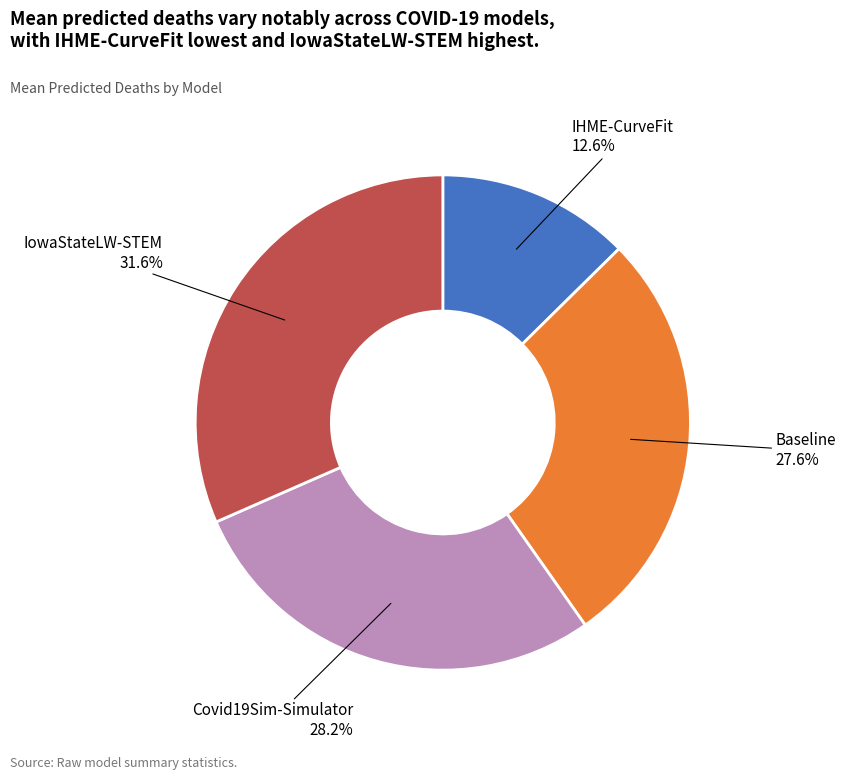

Which category has the smallest portion of the pie?

IHME-CurveFit